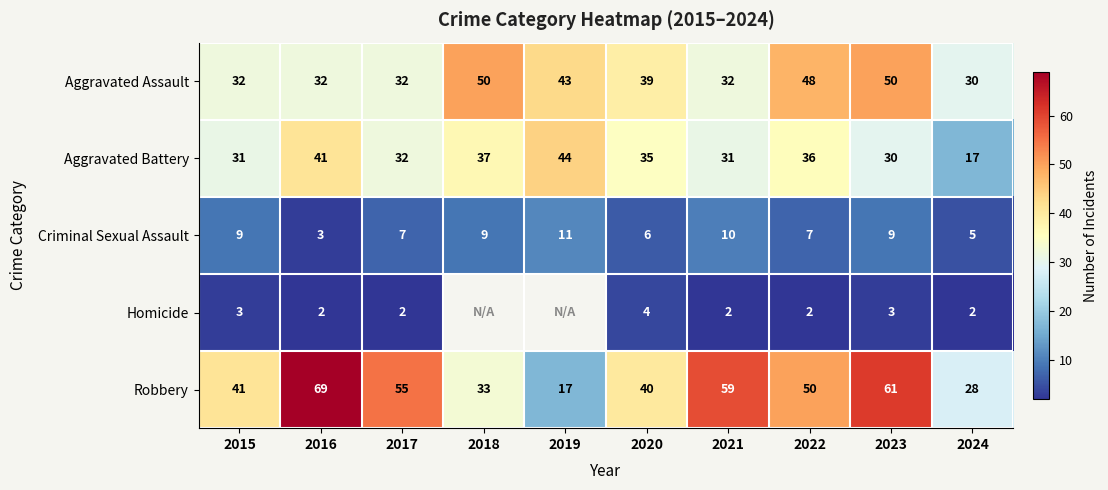

What is the spread (max minus min) of values at 2022?

48